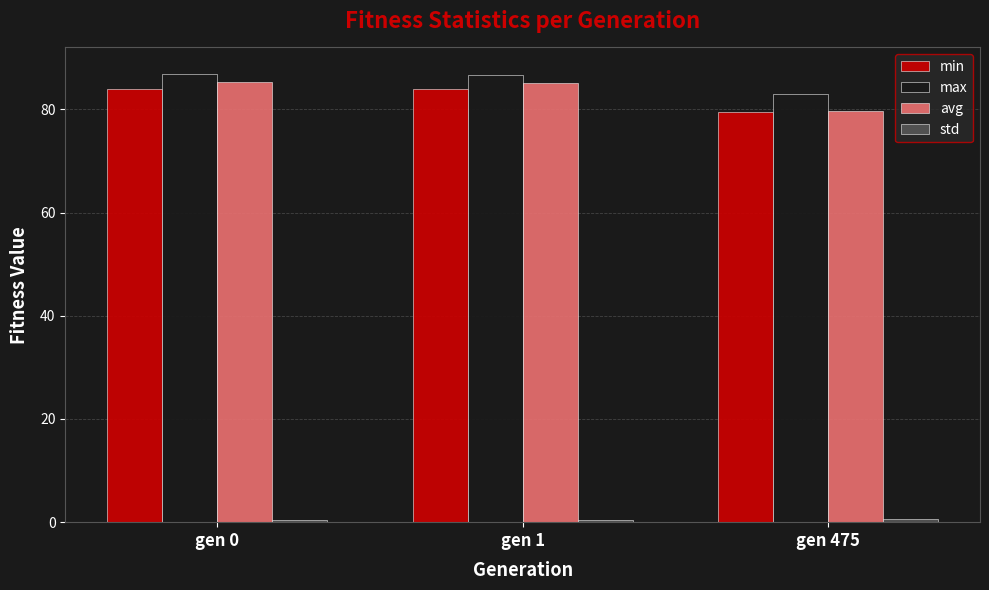

Does the chart contain stacked bars?

No